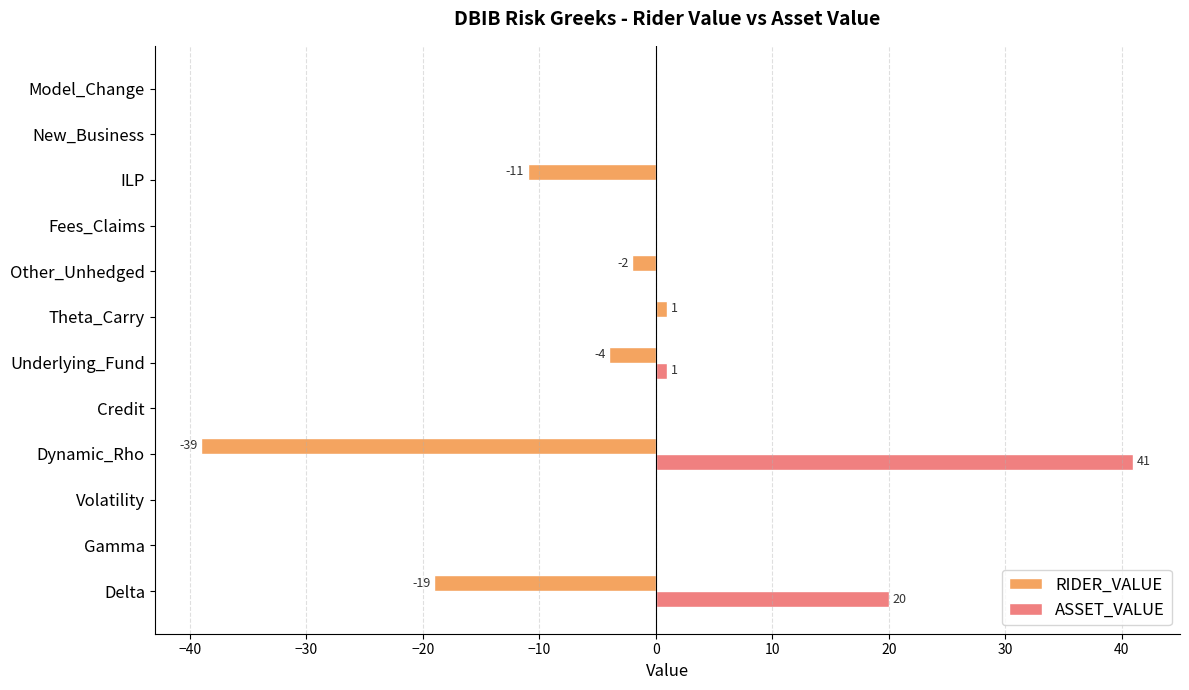

The value of ASSET_VALUE at New_Business is -20. True or false?

False